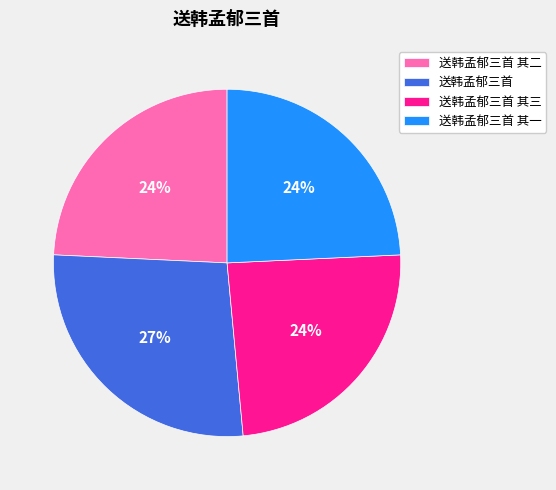

Is there any slice that represents more than half of the pie?

No